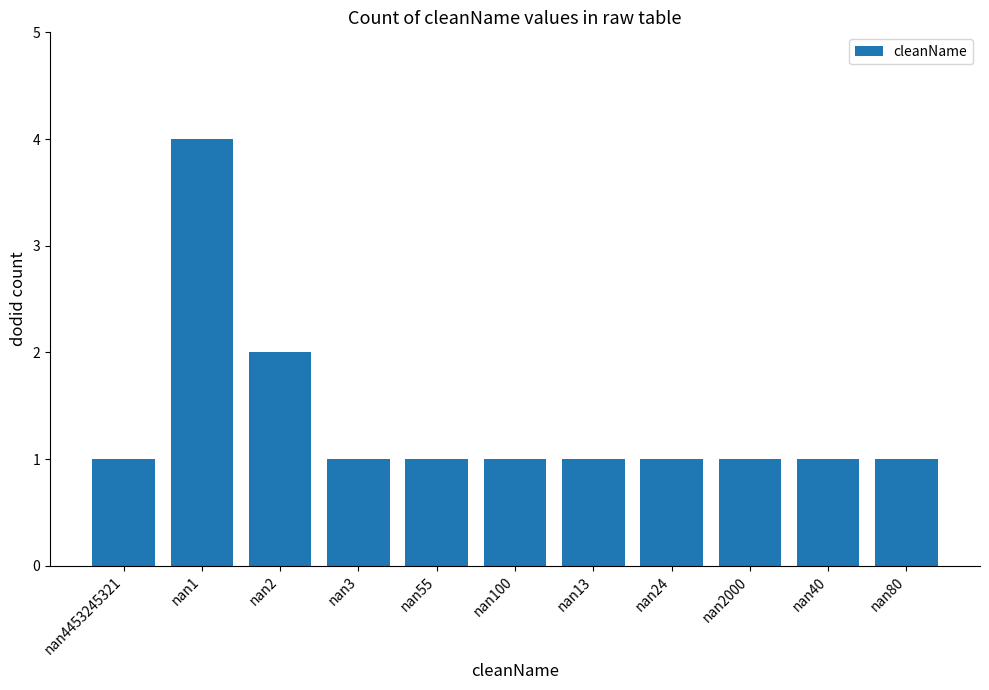

What is the greatest value displayed?

4